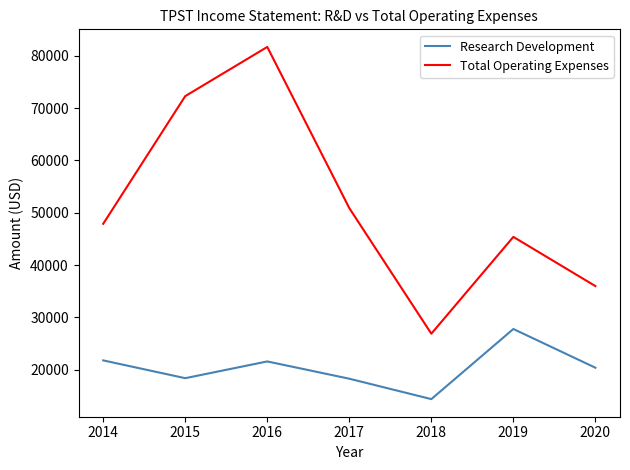

Rank the series by their maximum value, from lowest to highest.

Research Development, Total Operating Expenses